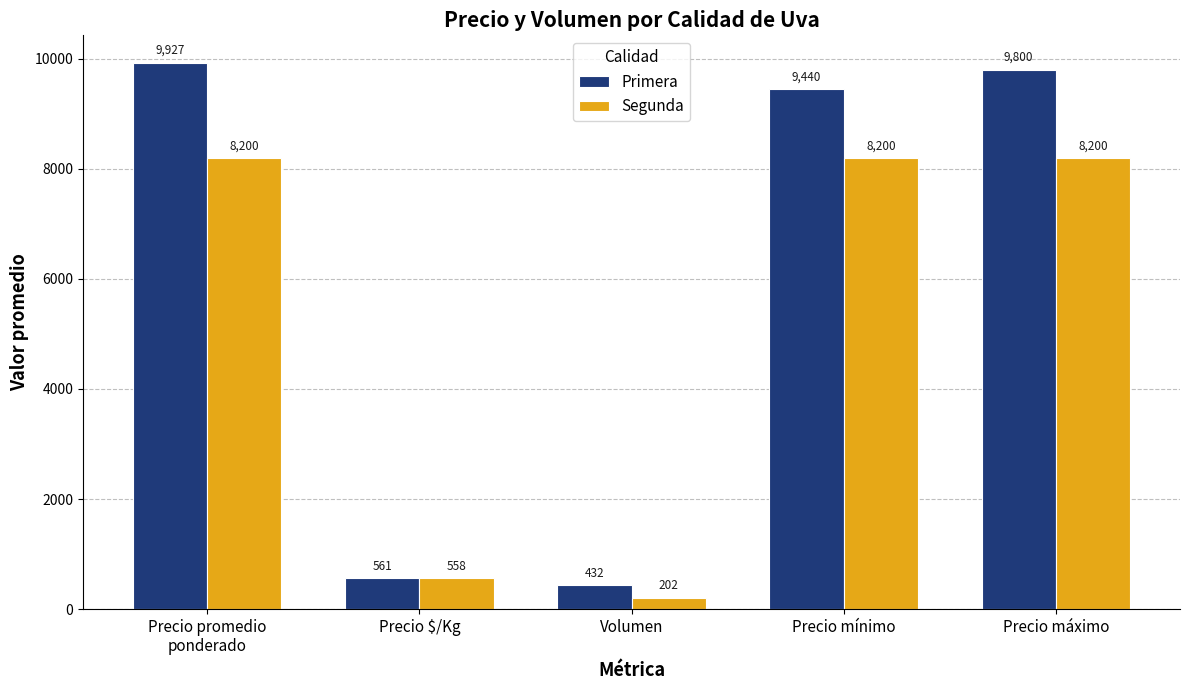

What is the difference between the Segunda values at Volumen and Precio máximo?

7998